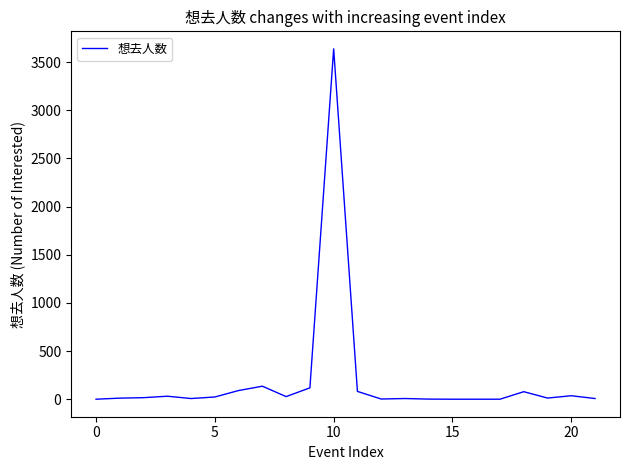

What is the greatest value displayed?

3637